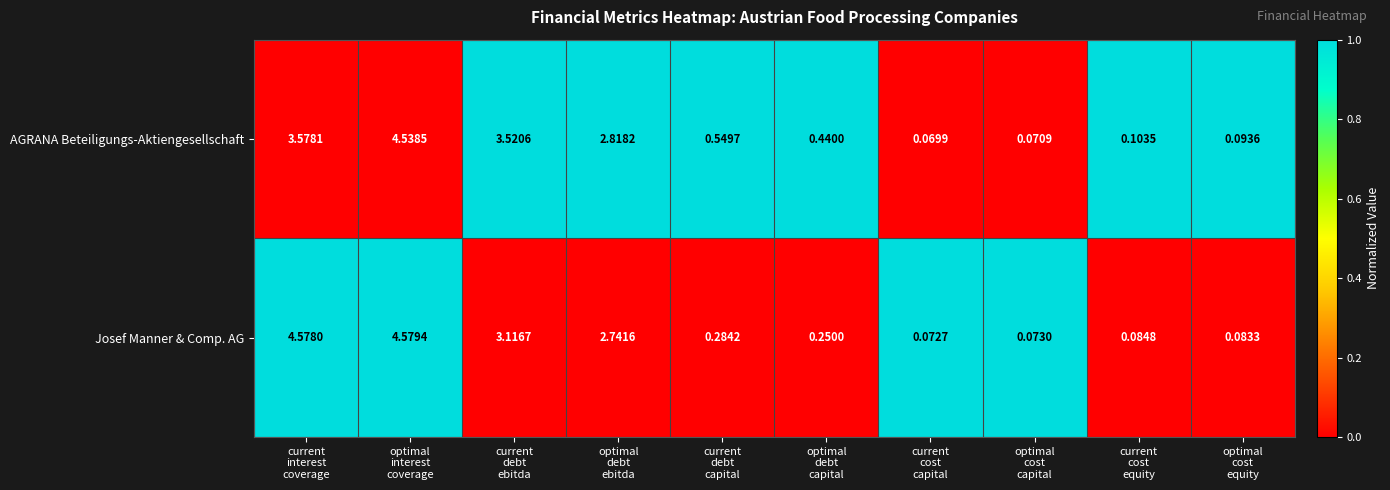

What is the greatest value displayed?

4.6